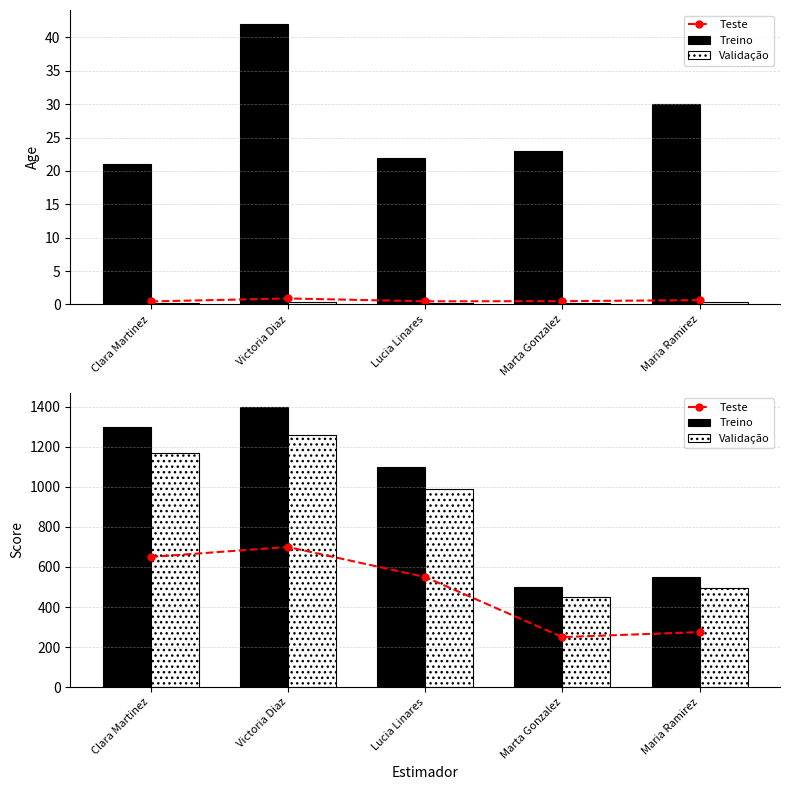

Rank the series by their maximum value, from lowest to highest.

Teste, Validação, Treino